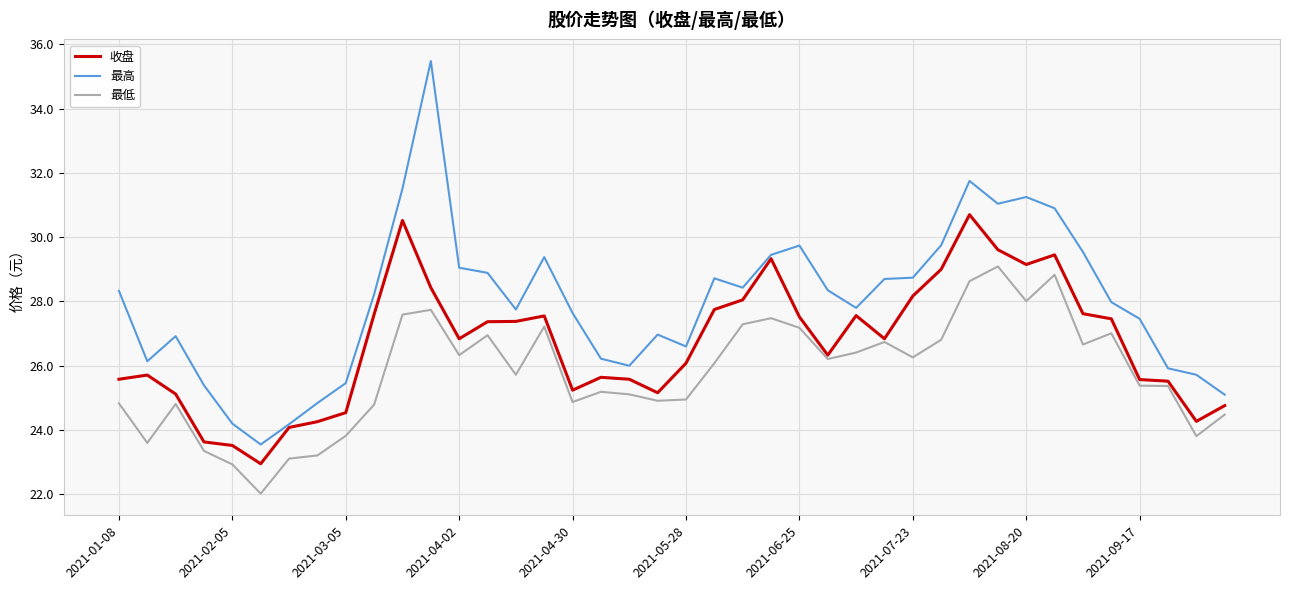

Rank the series by their average value, from highest to lowest.

最高, 收盘, 最低